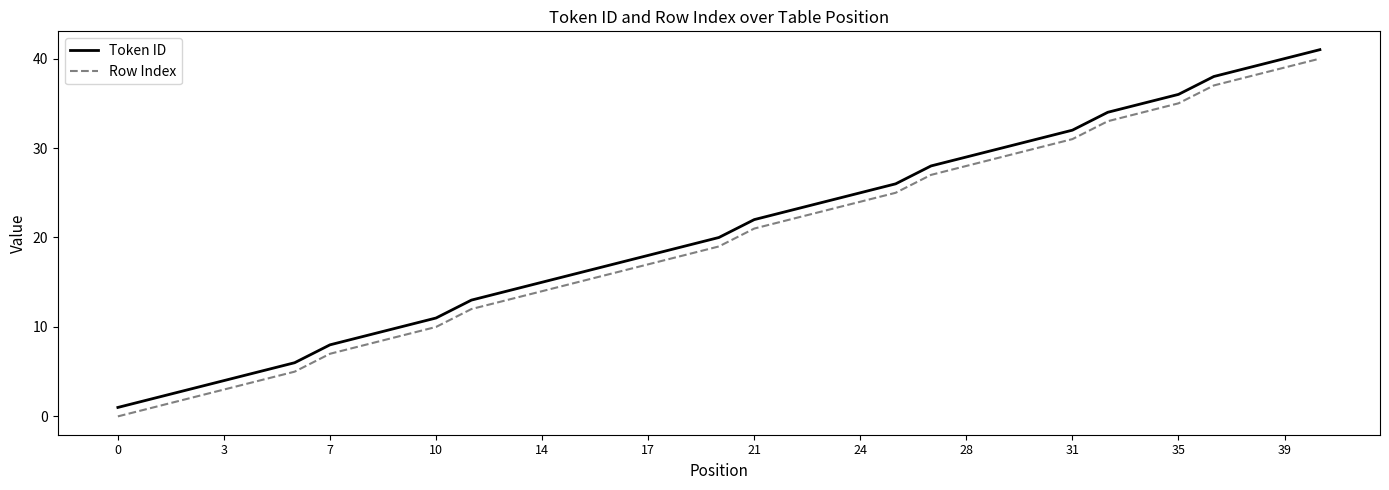

How many lines are shown in the chart?

2